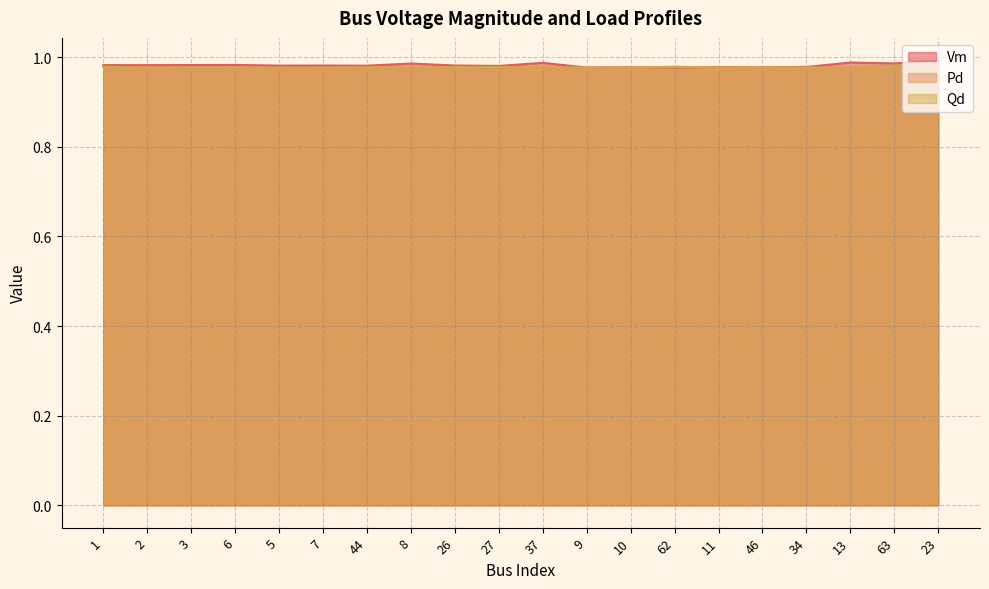

What is the smallest value displayed?

1.0